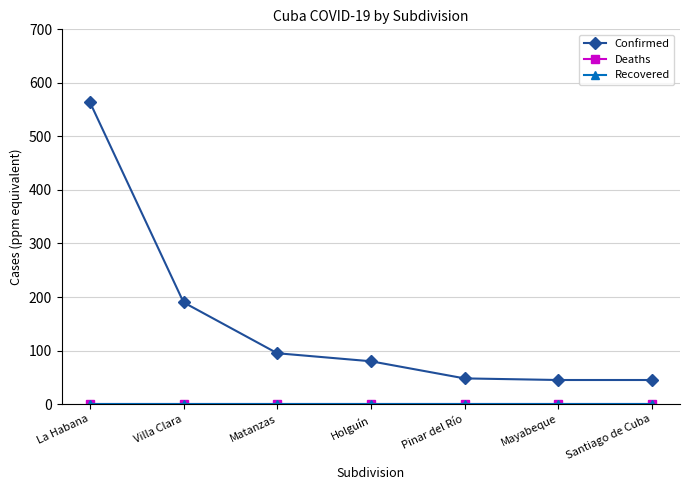

What is the sum of the Confirmed values at Villa Clara and Matanzas?

285